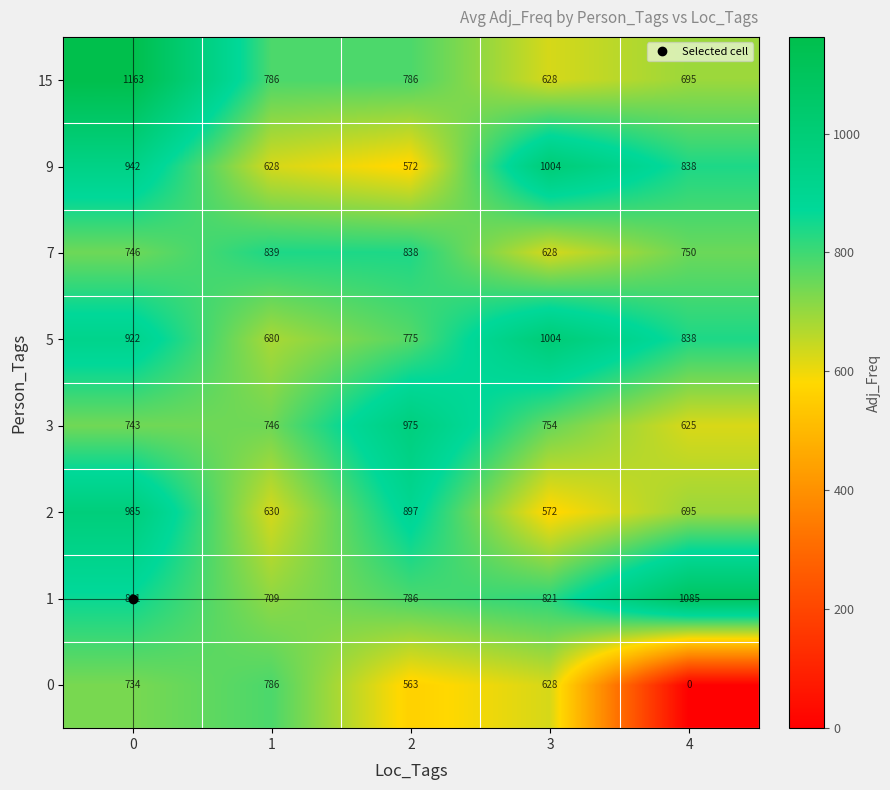

What is the total value across all series at 4?

5526